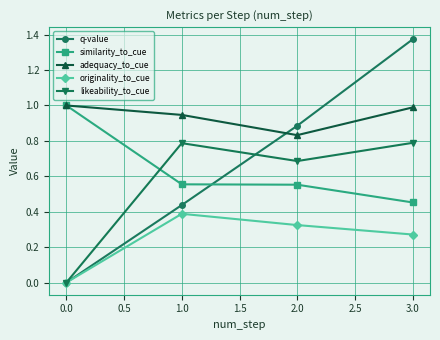

Which category has the lowest value in the adequacy_to_cue series?

2.0